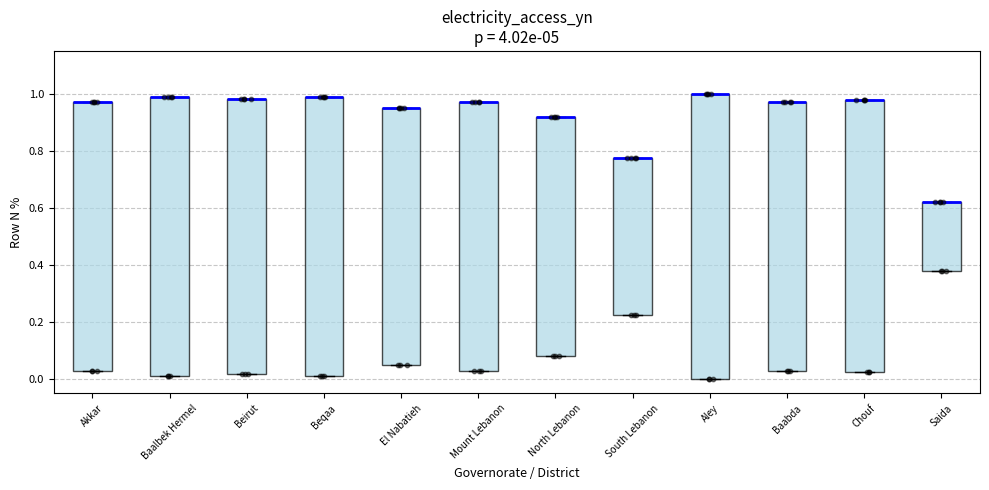

Reading left to right, transcribe this box plot: for each box, give where its median line is, the range the box spans, and where its two whiskers end, as read against the y-axis. The values are not printed on the chart, so give them approximately, as read against the axis.

Akkar: median 0.98 (drawn on the box's upper edge), box 0.02 to 0.98, whiskers 0.02 to 0.98
Baalbek Hermel: median 0.98 (drawn on the box's upper edge), box 0.02 to 0.98, whiskers 0.02 to 0.98
Beirut: median 0.98 (drawn on the box's upper edge), box 0.02 to 0.98, whiskers 0.02 to 0.98
Beqaa: median 0.98 (drawn on the box's upper edge), box 0.02 to 0.98, whiskers 0.02 to 0.98
El Nabatieh: median 0.96 (drawn on the box's upper edge), box 0.04 to 0.96, whiskers 0.04 to 0.96
Mount Lebanon: median 0.98 (drawn on the box's upper edge), box 0.02 to 0.98, whiskers 0.02 to 0.98
North Lebanon: median 0.92 (drawn on the box's upper edge), box 0.08 to 0.92, whiskers 0.08 to 0.92
South Lebanon: median 0.78 (drawn on the box's upper edge), box 0.22 to 0.78, whiskers 0.22 to 0.78
Aley: median 1.00 (drawn on the box's upper edge), box 0.00 to 1.00, whiskers 0.00 to 1.00
Baabda: median 0.98 (drawn on the box's upper edge), box 0.02 to 0.98, whiskers 0.02 to 0.98
Chouf: median 0.98 (drawn on the box's upper edge), box 0.02 to 0.98, whiskers 0.02 to 0.98
Saida: median 0.62 (drawn on the box's upper edge), box 0.38 to 0.62, whiskers 0.38 to 0.62